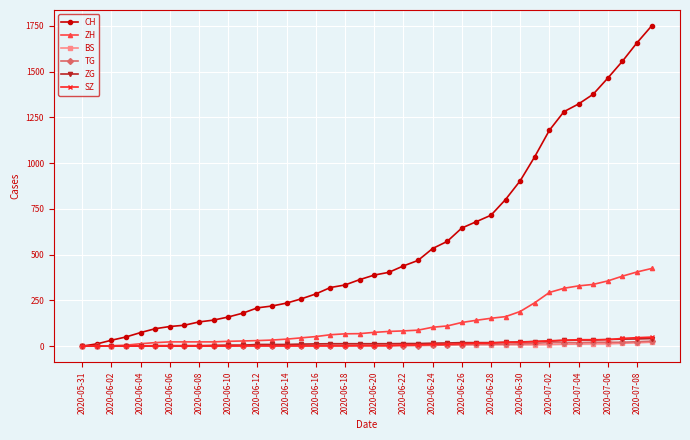

Which series has the largest total across all categories?

CH